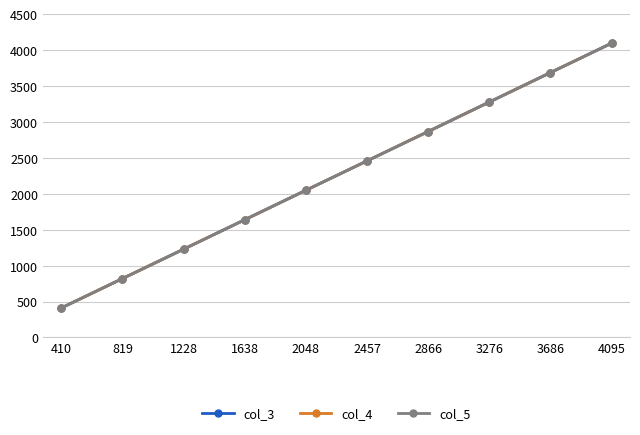

What is the difference between the maximum and minimum values in the col_5 series?

3685